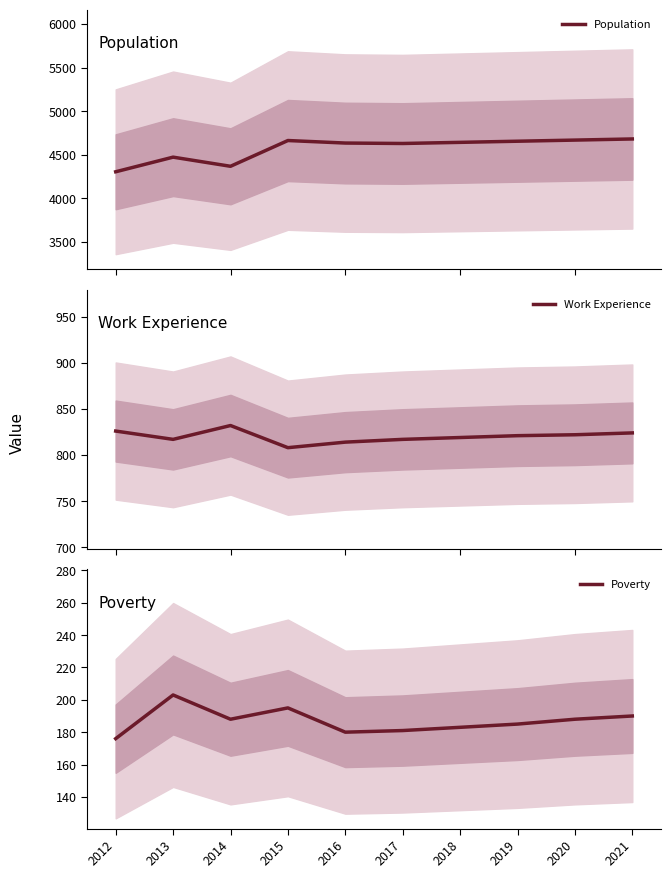

True or false: Work Experience has more than 0 points higher than both neighbors.

True